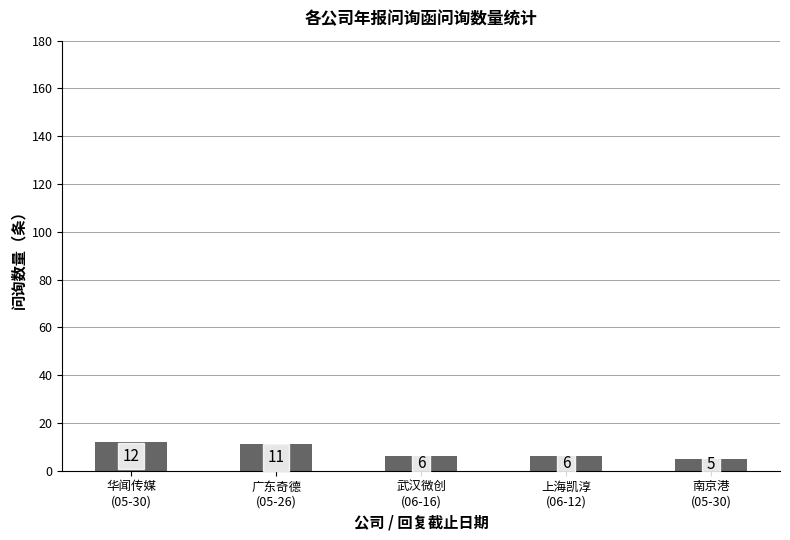

What is the smallest value displayed?

5